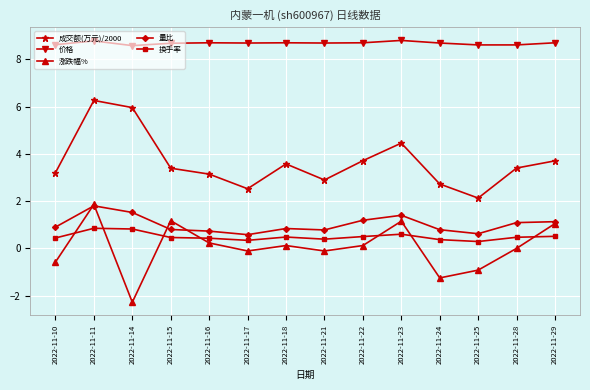

The value of 价格 at 2022-11-14 is 12.5. True or false?

False